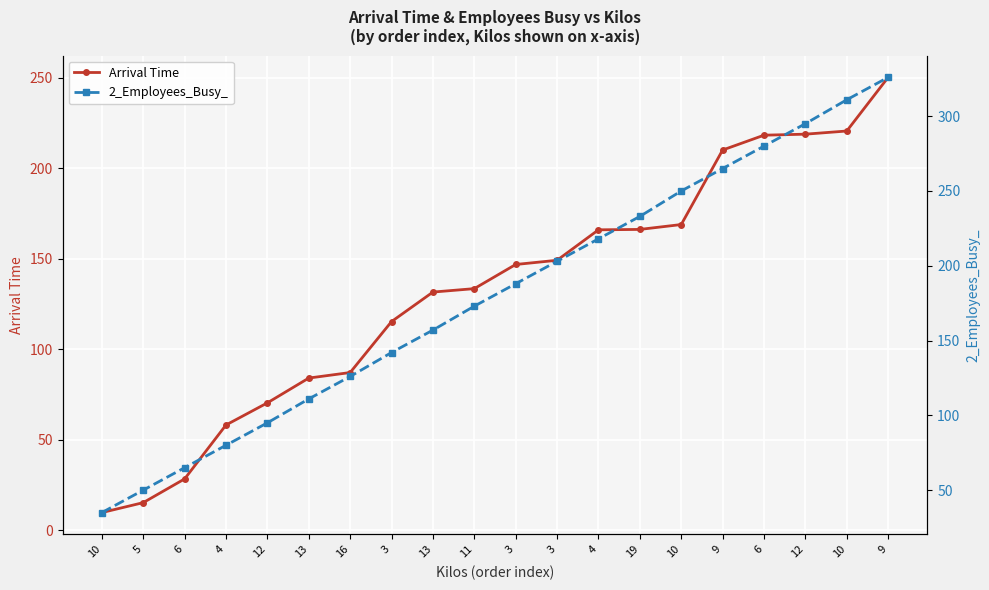

What is the value of the Arrival Time point at the 1st from the left?

9.8